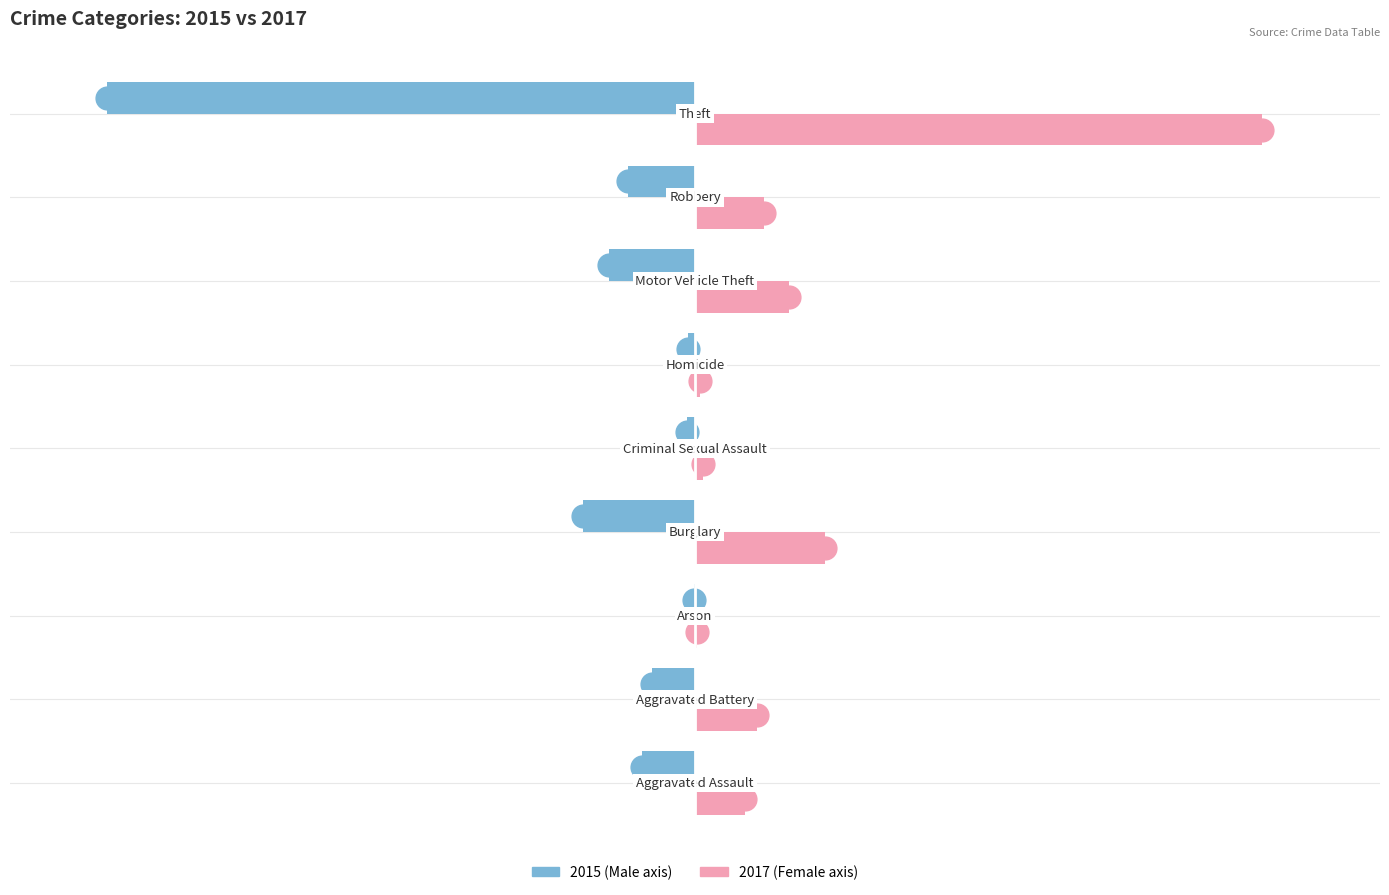

What is the maximum value shown in the chart?

497